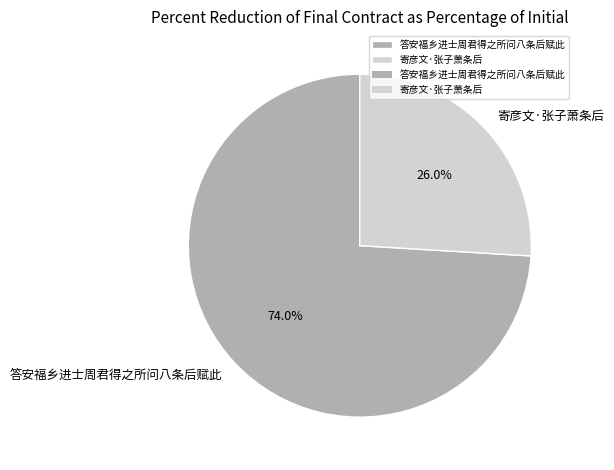

Which category has the biggest portion of the pie?

答安福乡进士周君得之所问八条后赋此